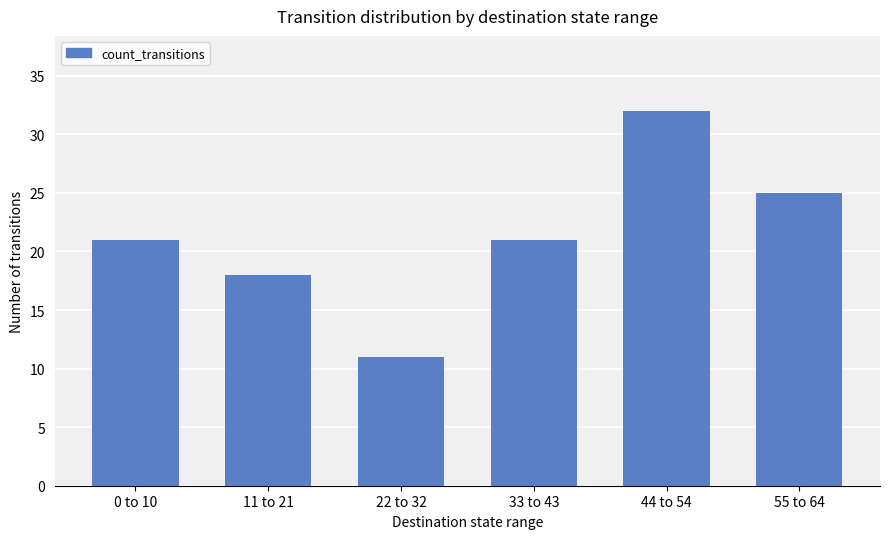

What is the average value?

21